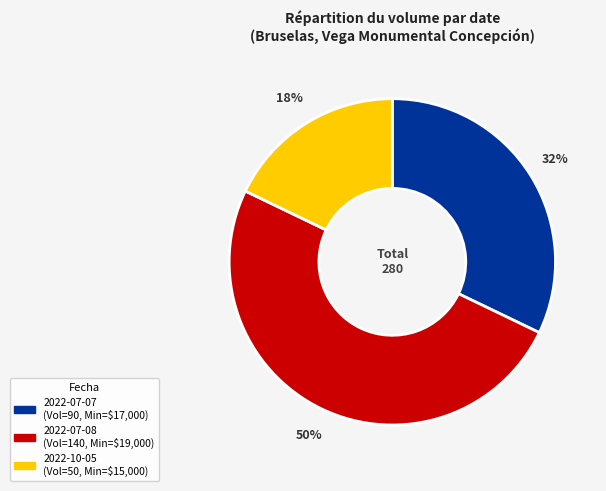

The 2022-07-08 slice represents 45% of the pie. True or false?

False